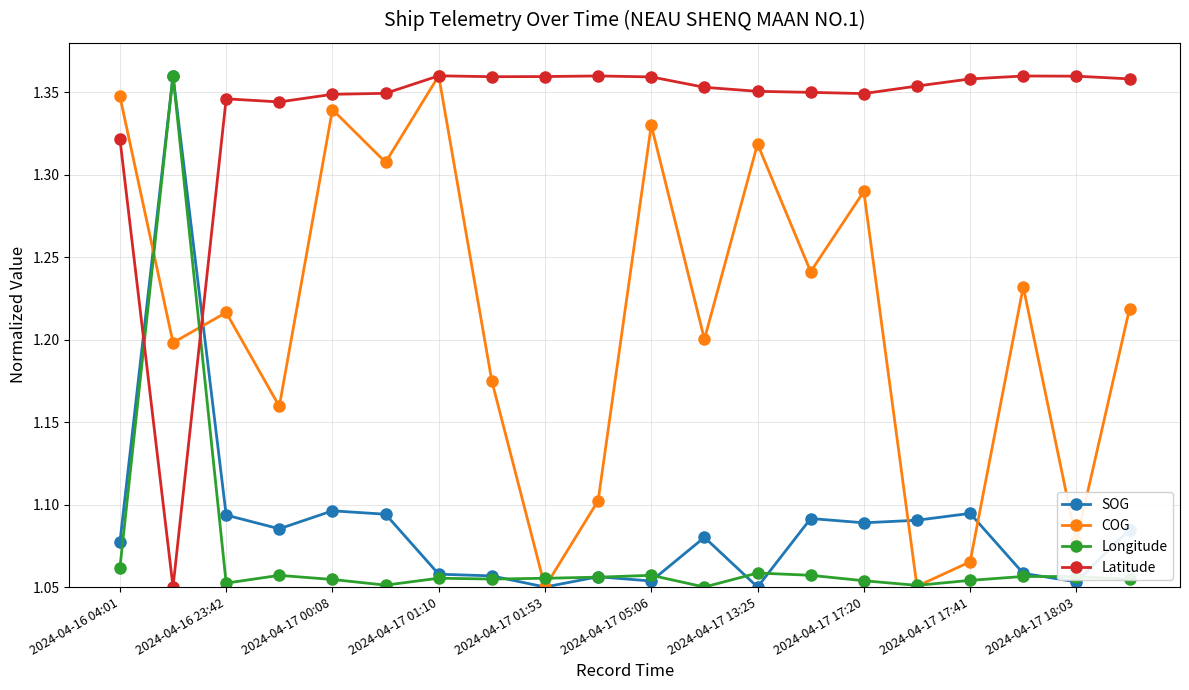

How many times do Longitude and Latitude cross each other?

2